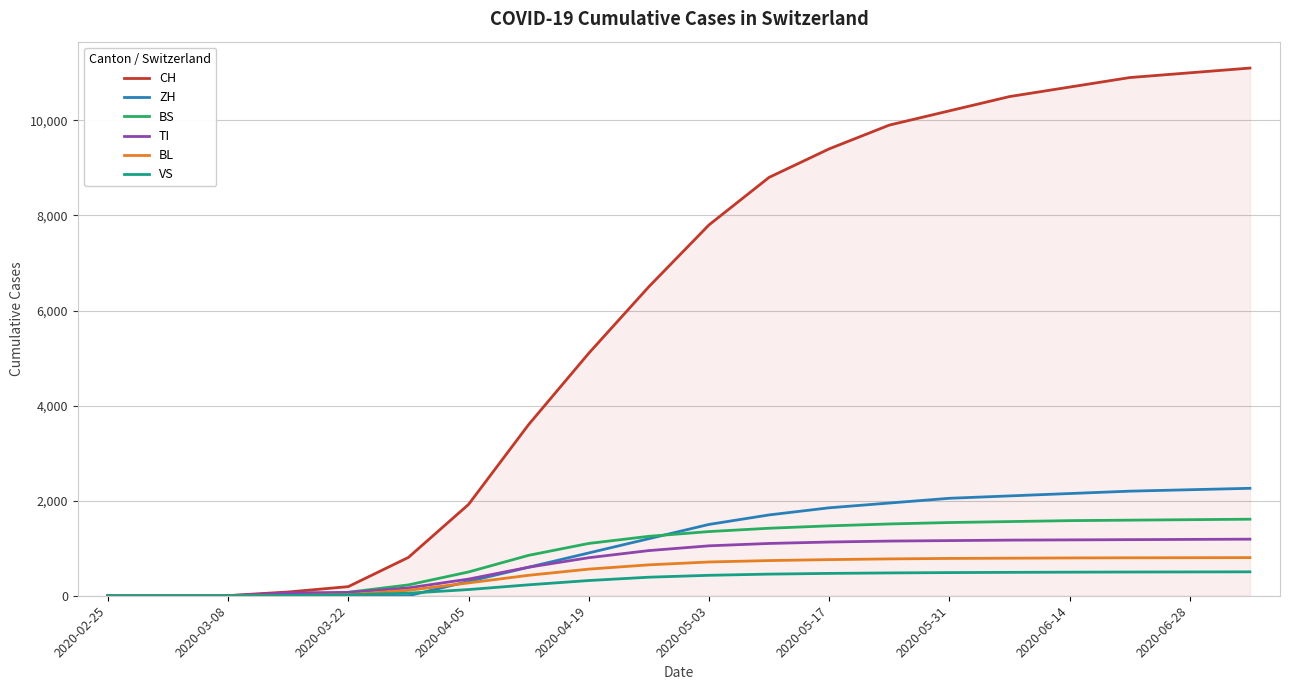

What is the maximum value shown in the chart?

11100